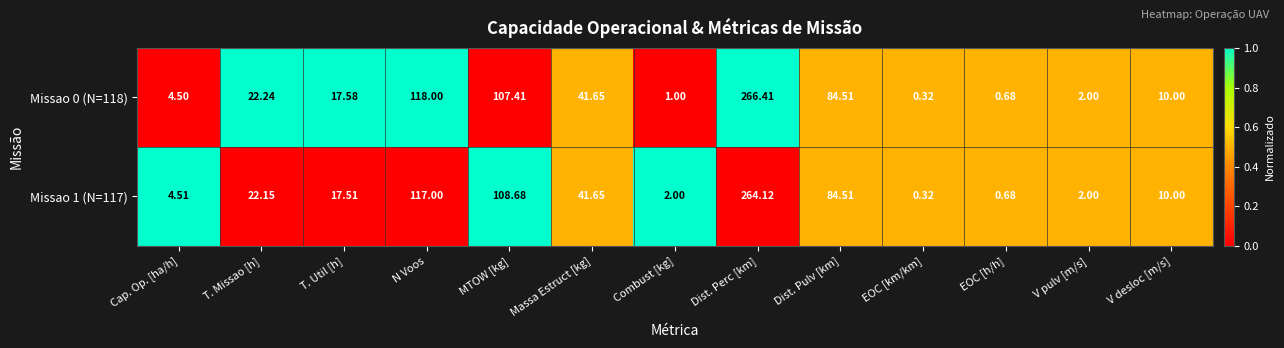

How many data points does each series have?

13